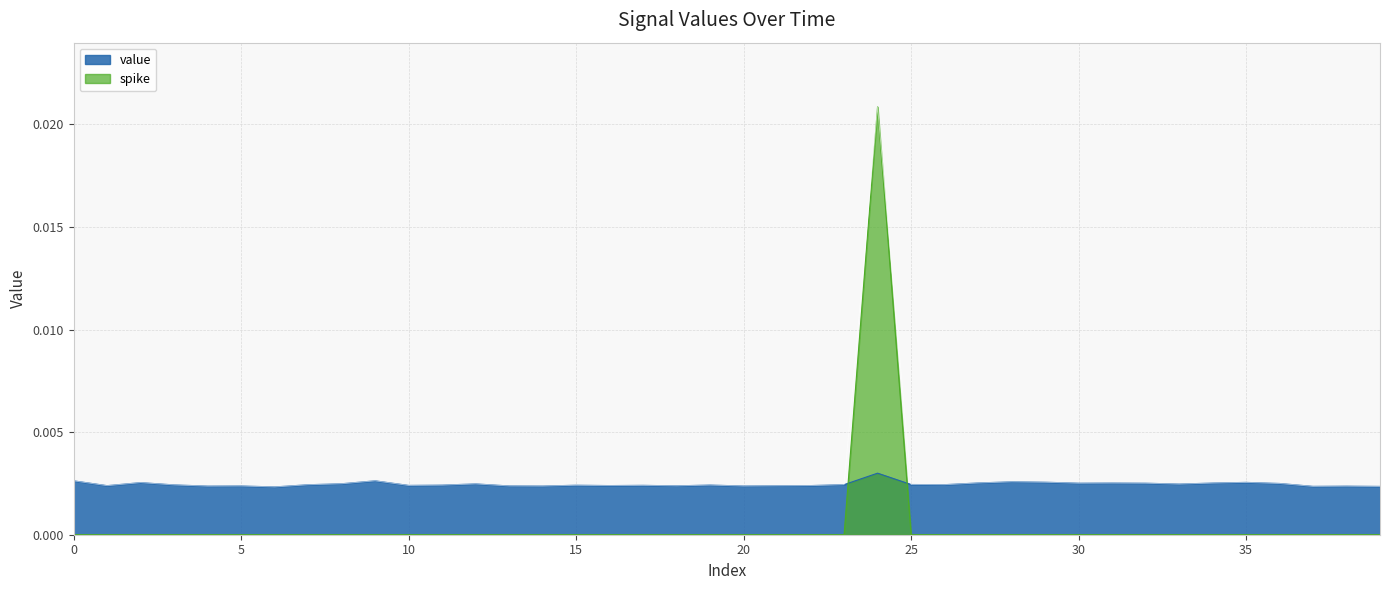

Which category has the highest value across all series?

24